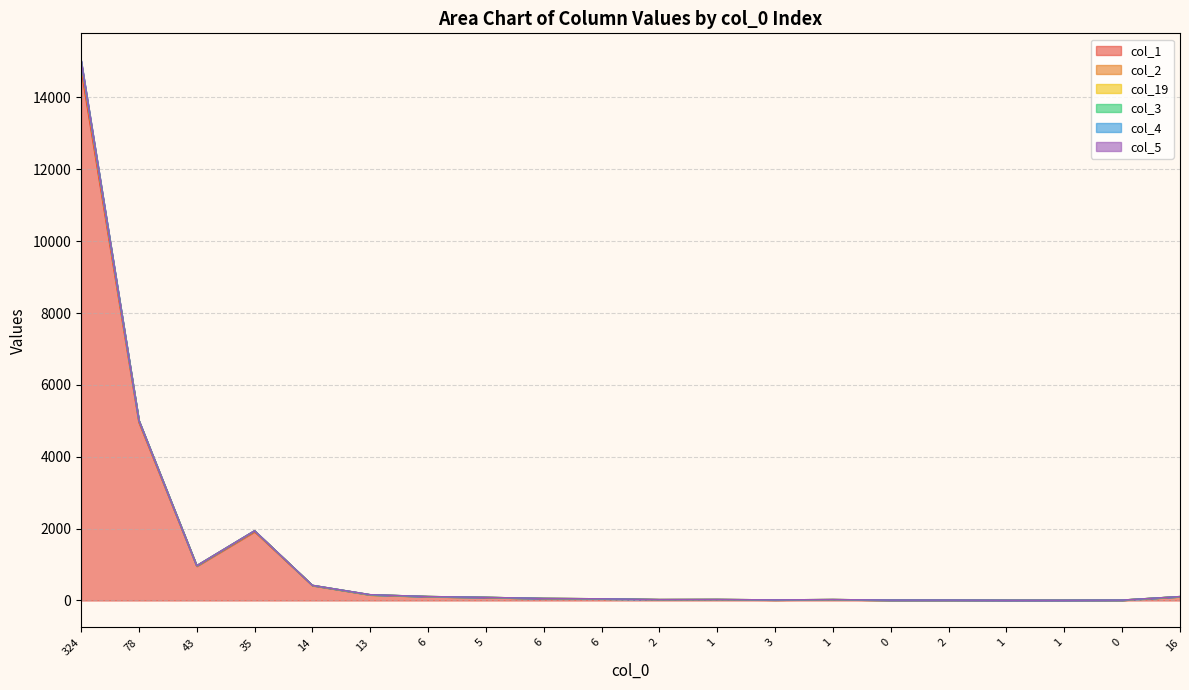

Count the number of categories in the chart.

20